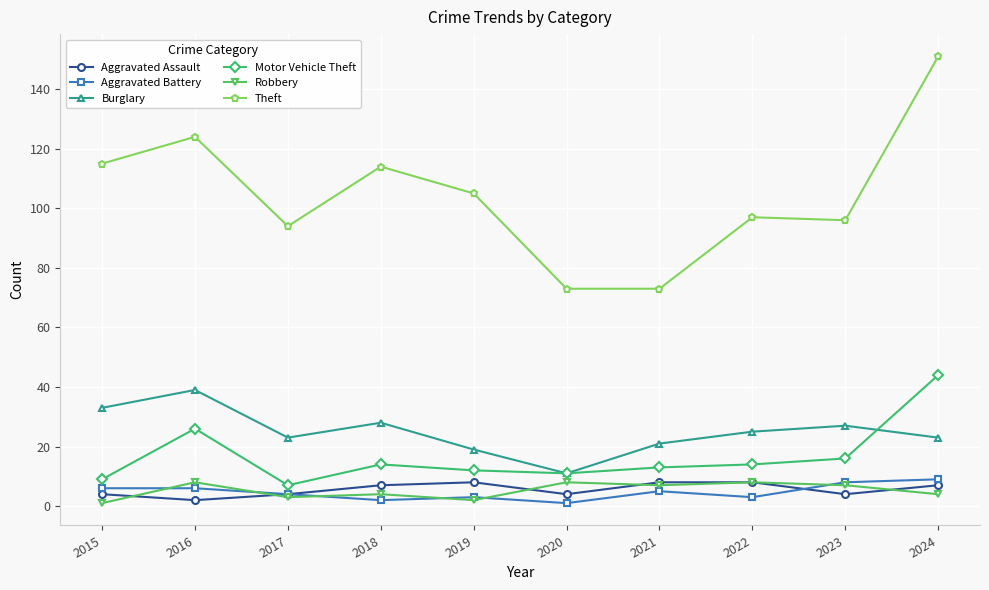

What is the difference between the maximum and second lowest values in the Theft series?

78